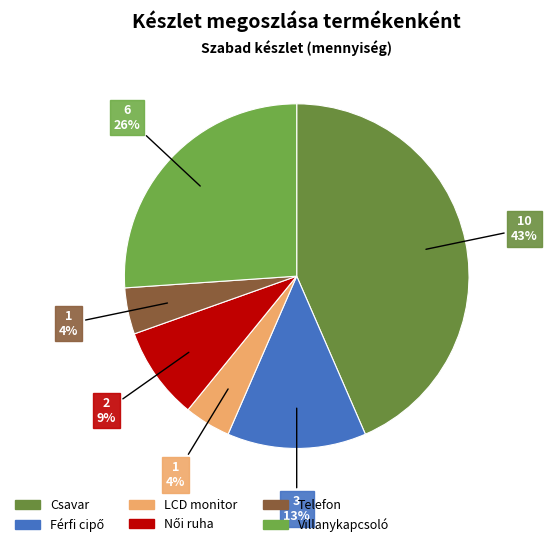

Count the number of slices in the pie.

6